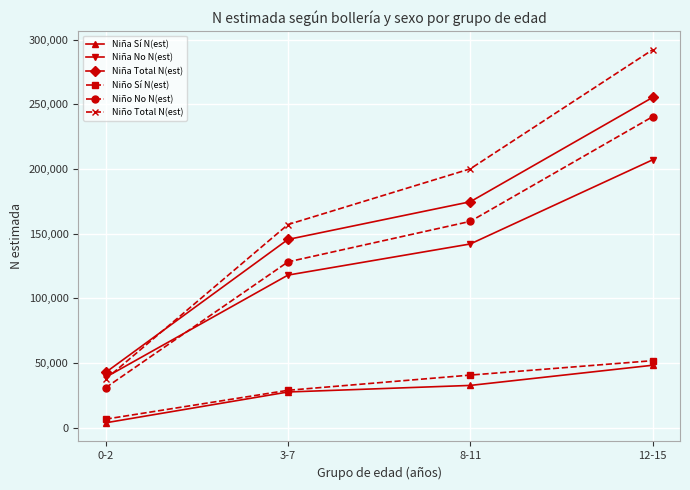

Between 3-7 and 12-15, which series saw the biggest shift?

Niño Total N(est)